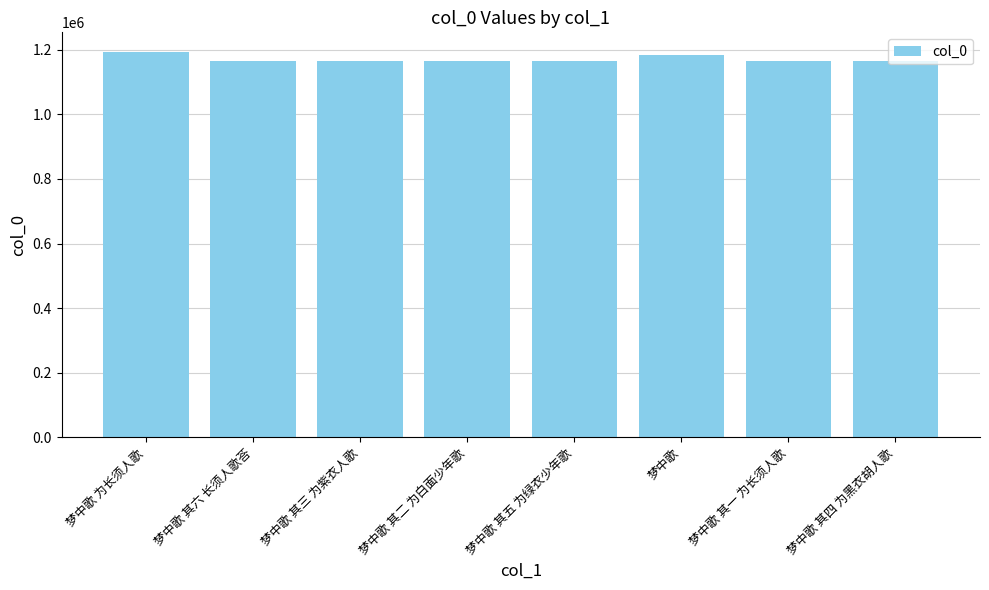

What is the sum of the values at 梦中歌 其三 为紫衣人歌 and 梦中歌 其六 长须人歌荅?

2330711